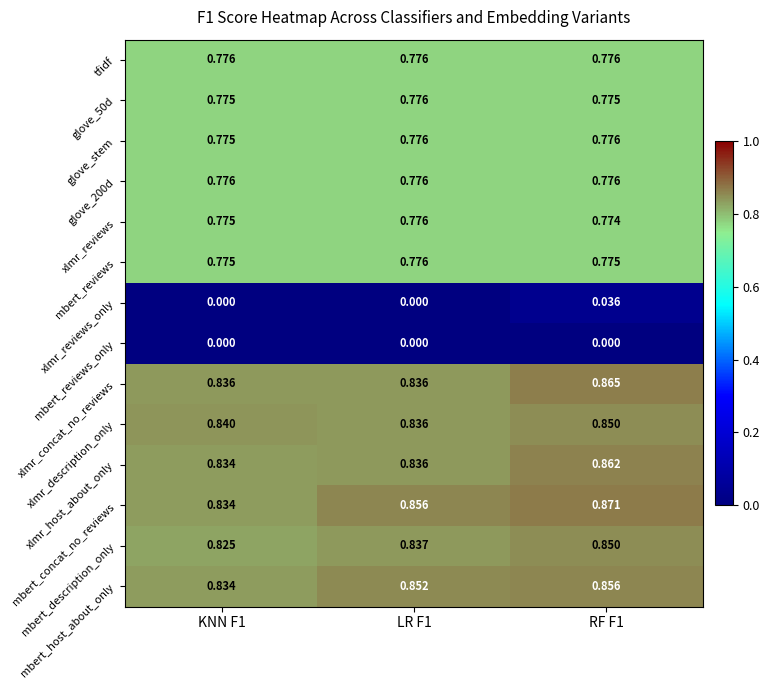

Which series has the widest spread of values?

mbert_concat_no_reviews